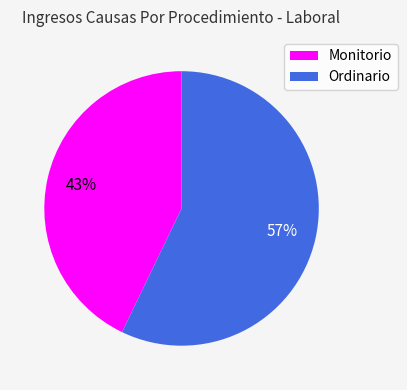

To the nearest percent, what is the difference between the largest and smallest slice percentages?

14%